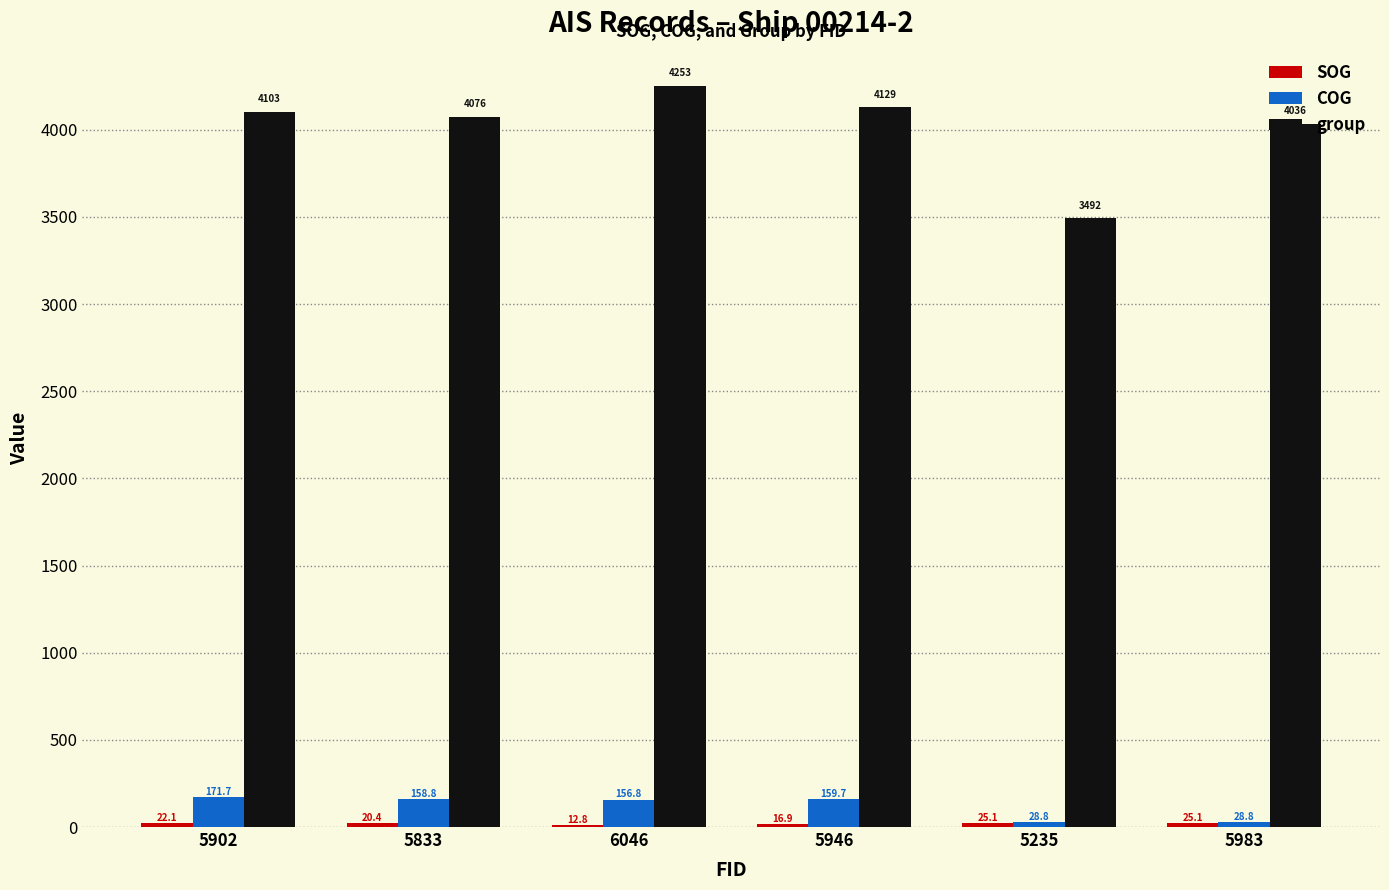

The group series shows 4253.0 at 6046. True or false?

True